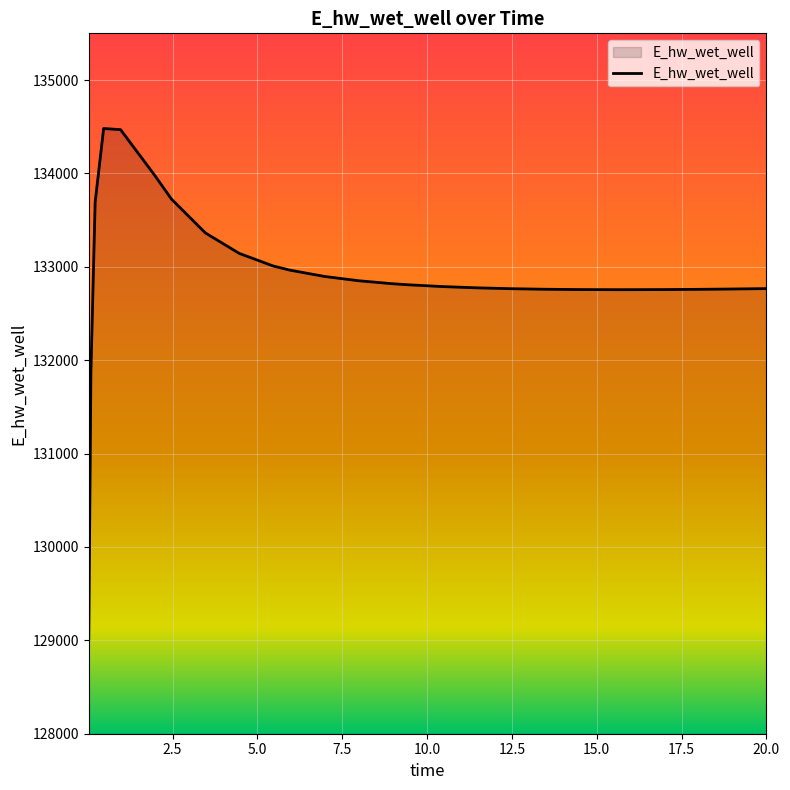

How many lines are shown in the chart?

1